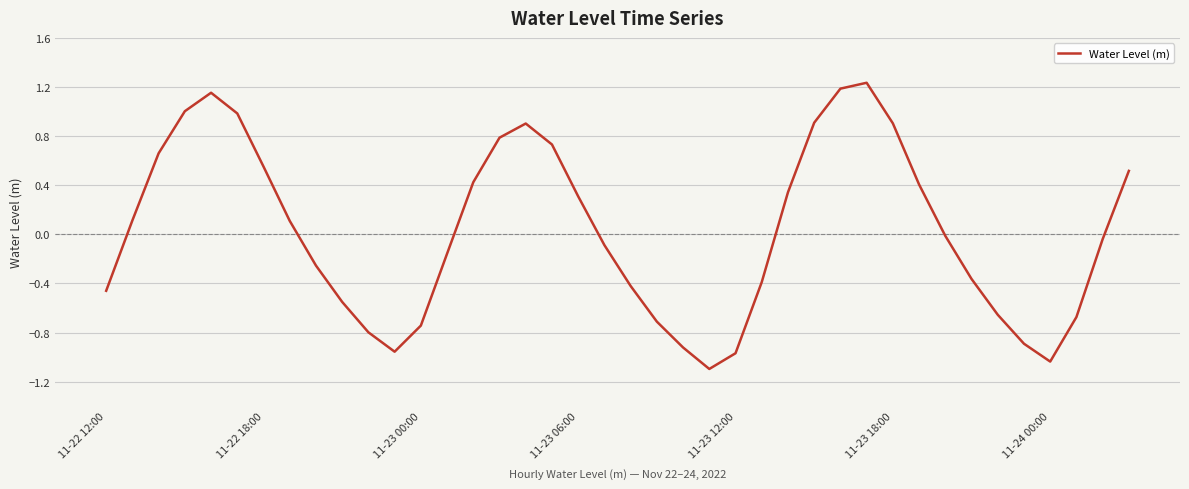

What is the minimum value shown in the chart?

-1.1